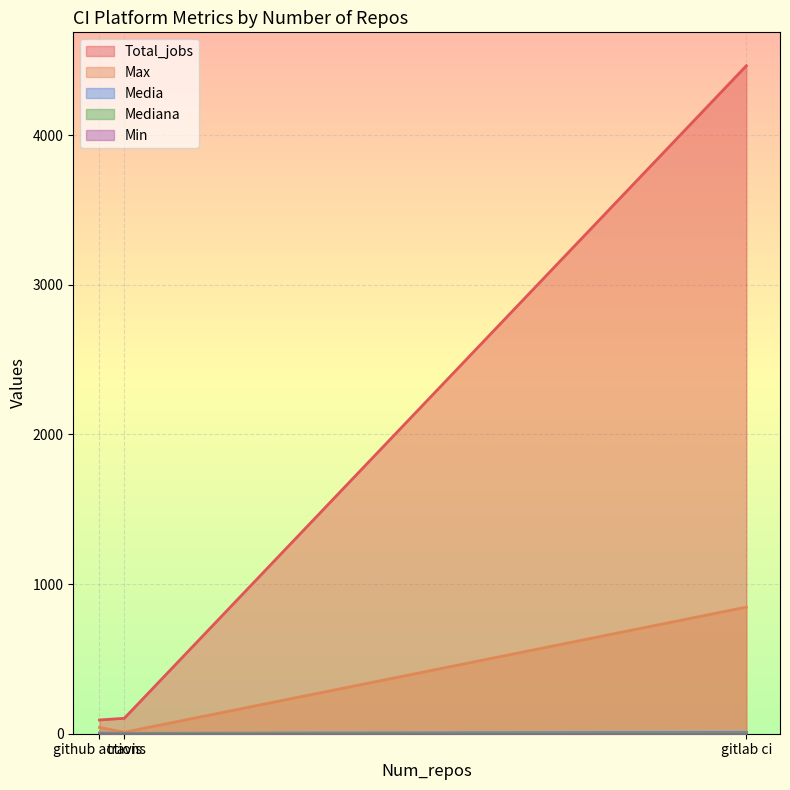

Count the number of data series in this chart.

5